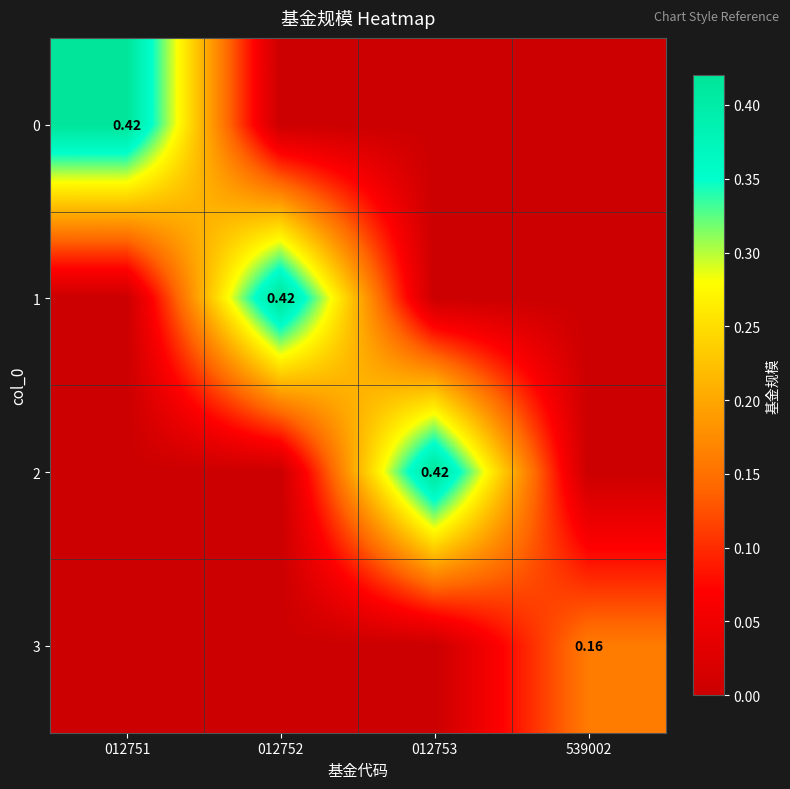

Is it true that 0 equals 0.0 at 539002?

True